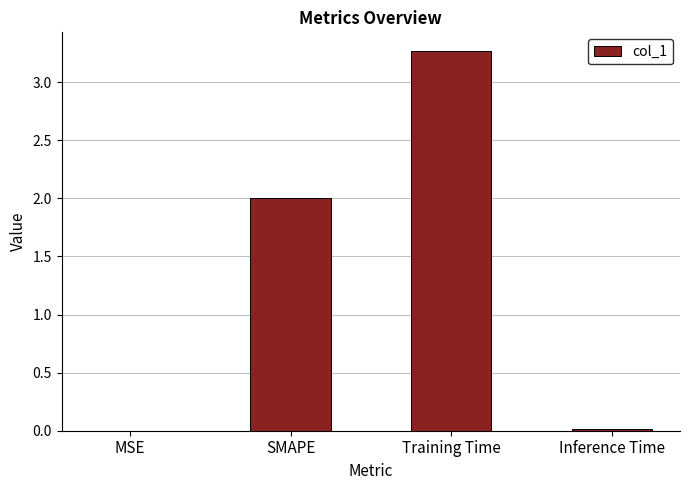

The chart shows a value of 3.3 at Training Time. True or false?

True